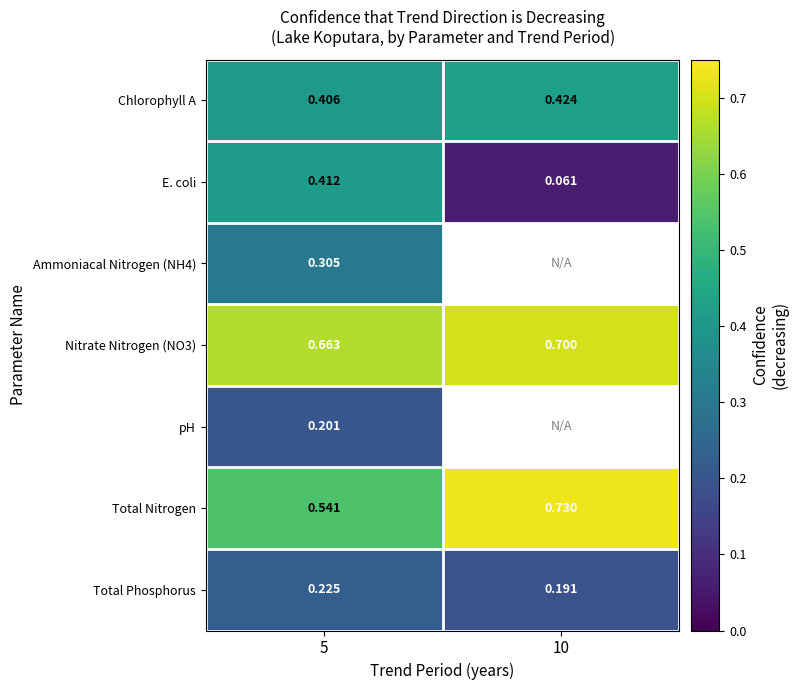

Is the value of E. coli at 5 greater than the value of Chlorophyll A at 5?

Yes